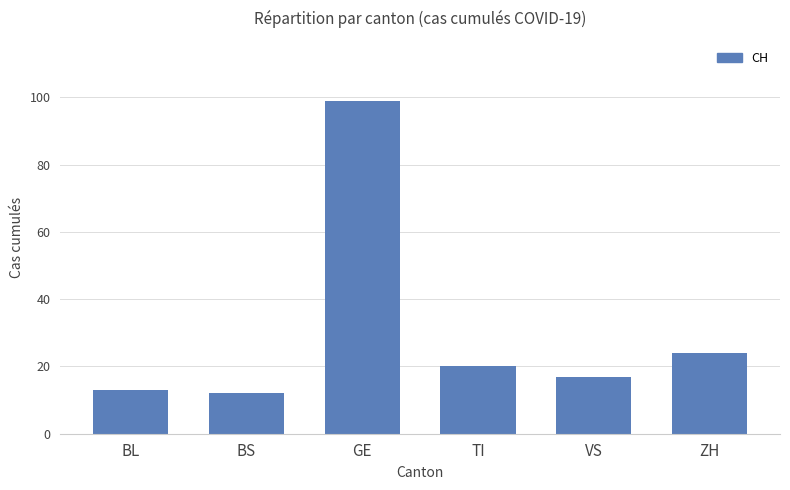

How many distinct data groups are displayed?

1